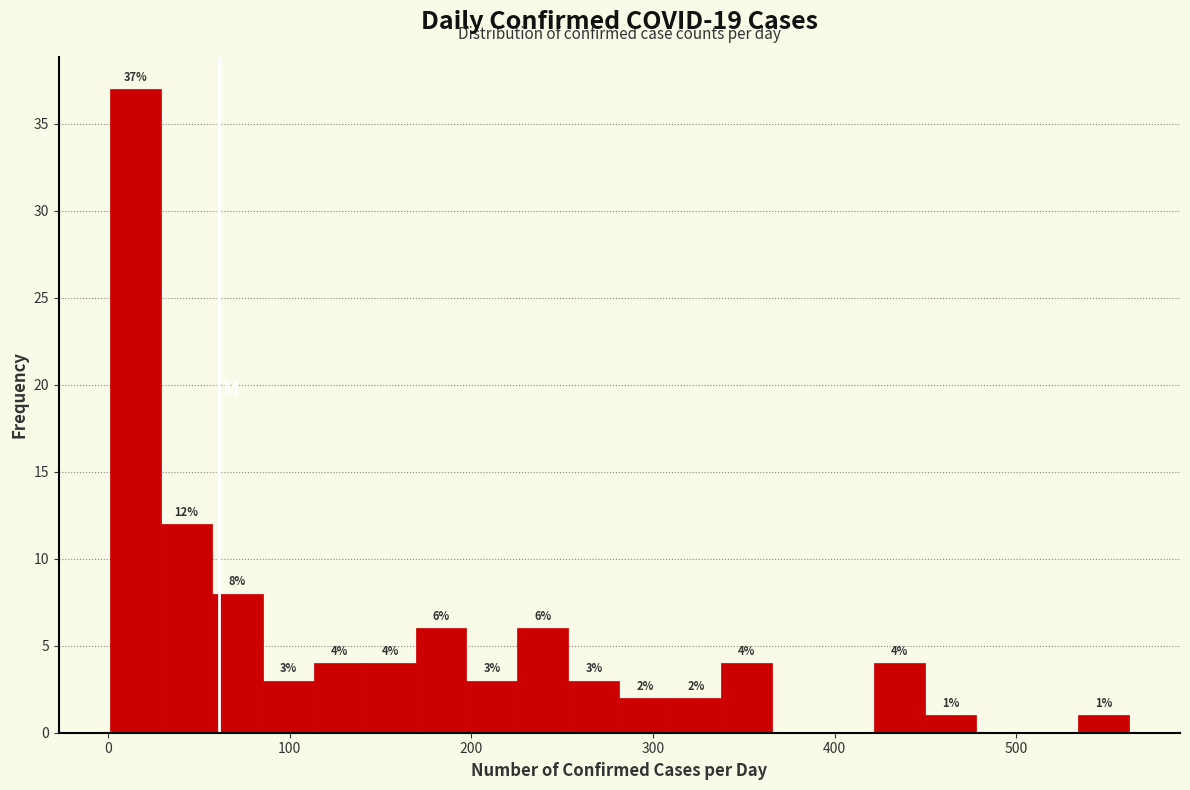

Around what value on the x-axis is the tallest bar? Give the approximate position of its centre, as read against the axis.

20